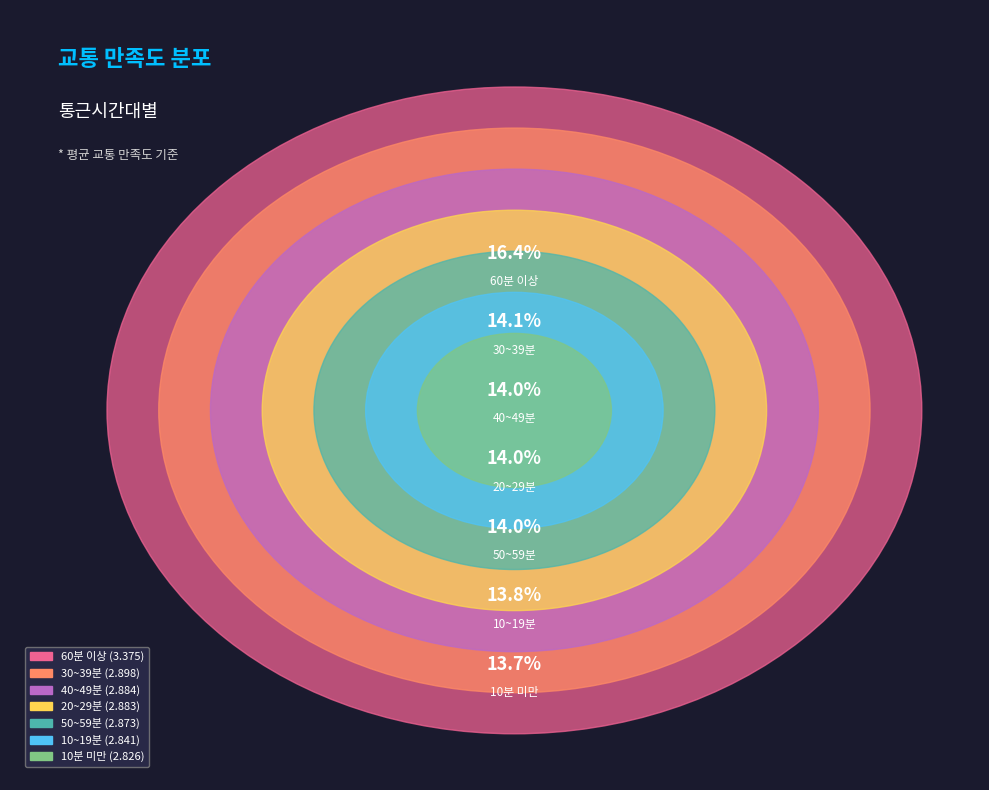

What percentage is NOT represented by 30~39분?

85.9%